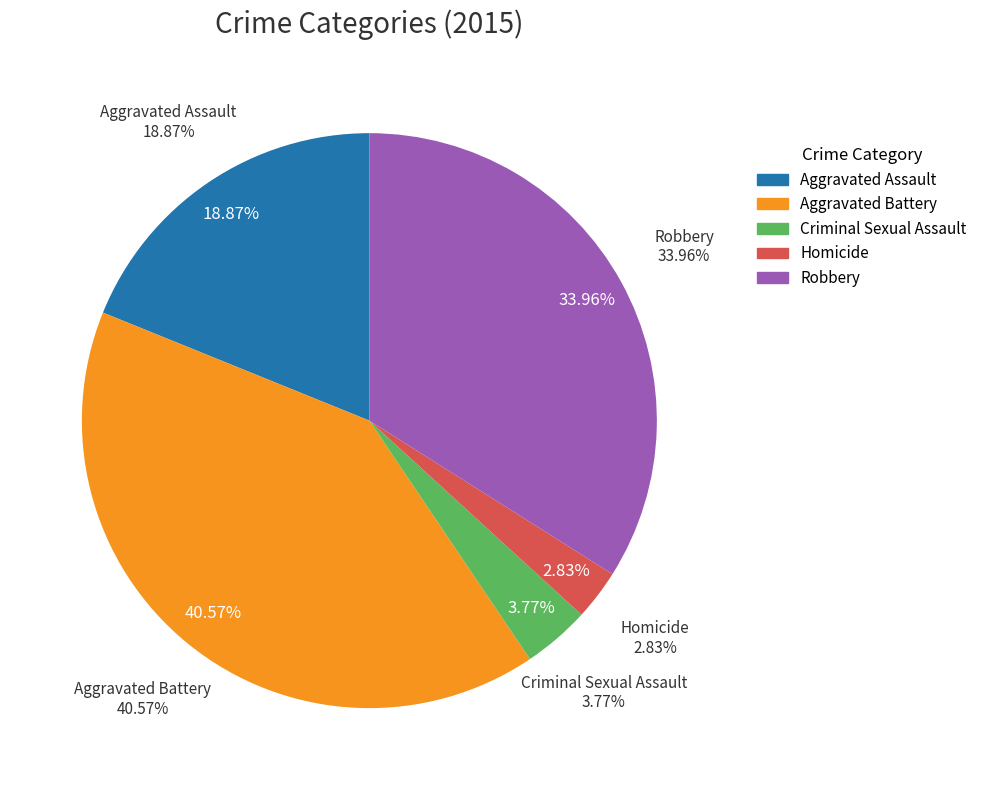

Count the number of slices in the pie.

5